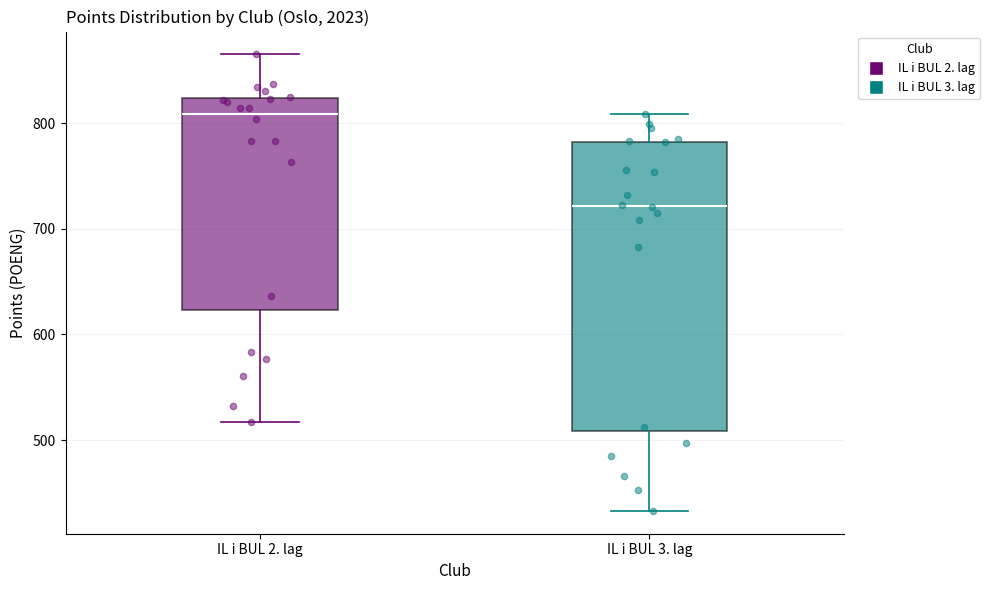

Which box's median line is the lowest?

IL i BUL 3. lag